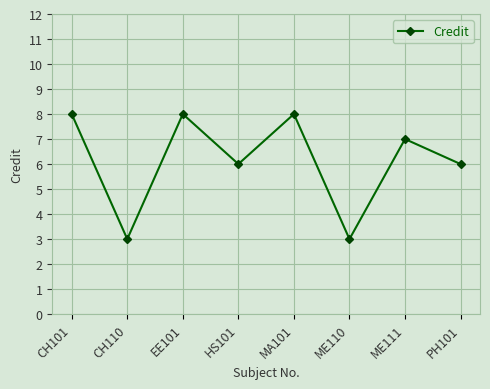

At which category does the data reach its first local peak?

EE101